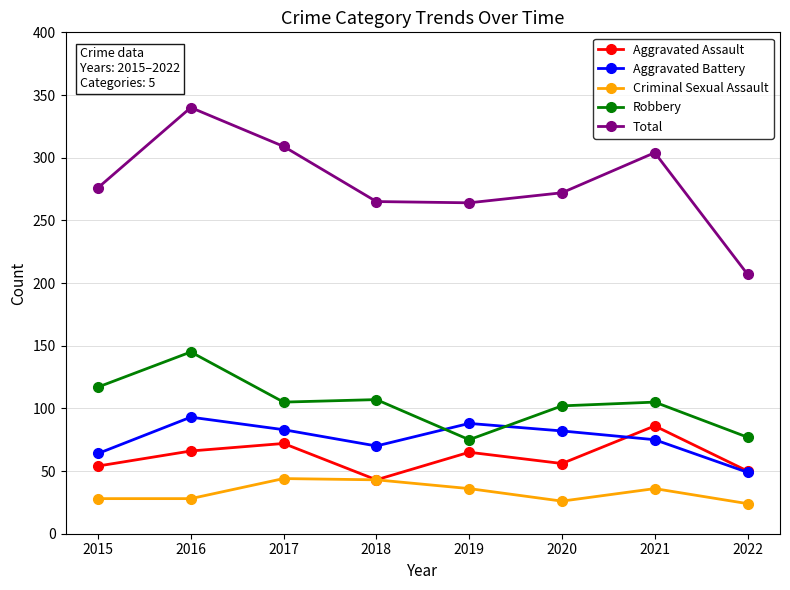

In Aggravated Assault, how many points are higher than both neighbors (excluding endpoints)?

3